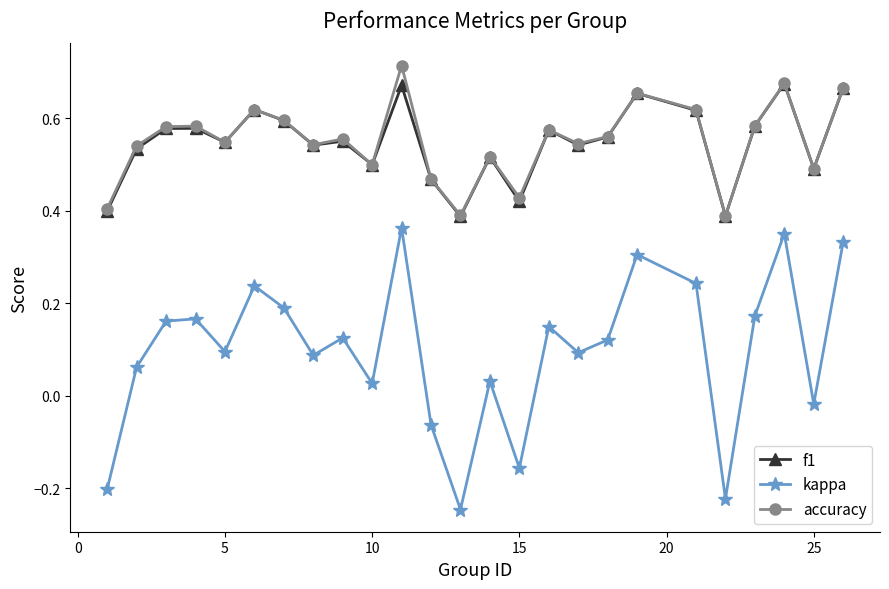

At how many categories does at least one series exceed 0?

25